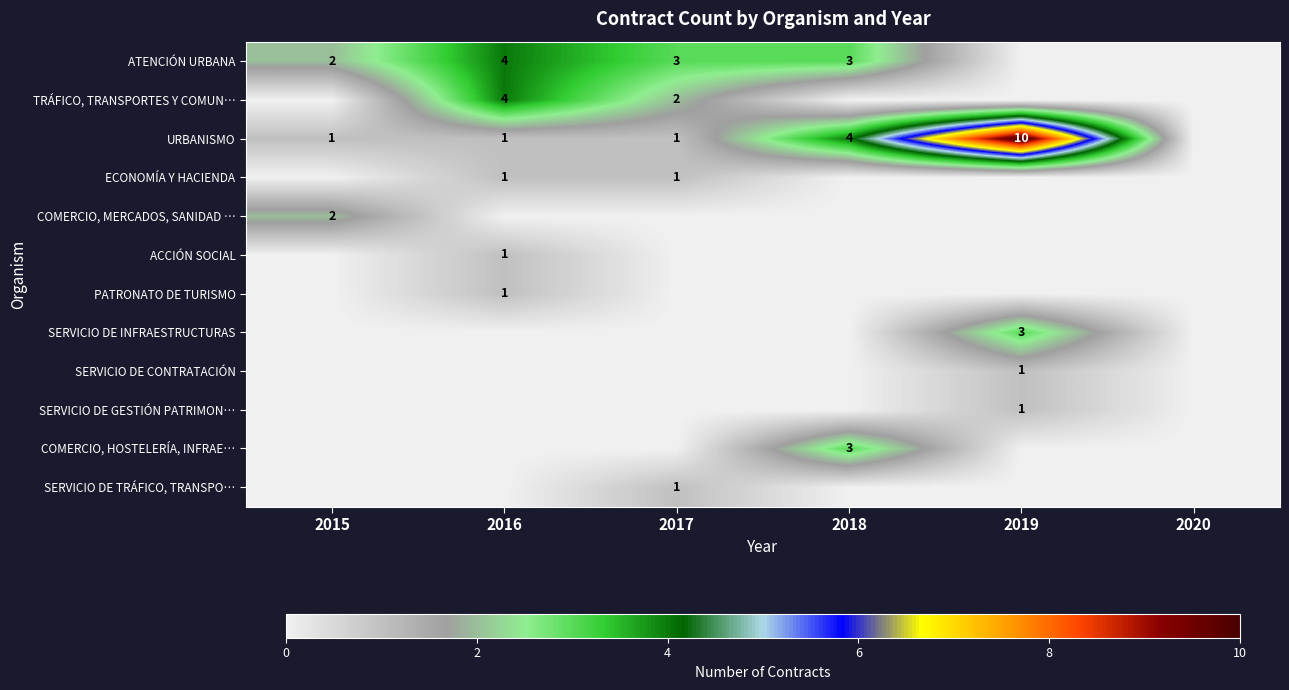

How many data points does each series have?

6